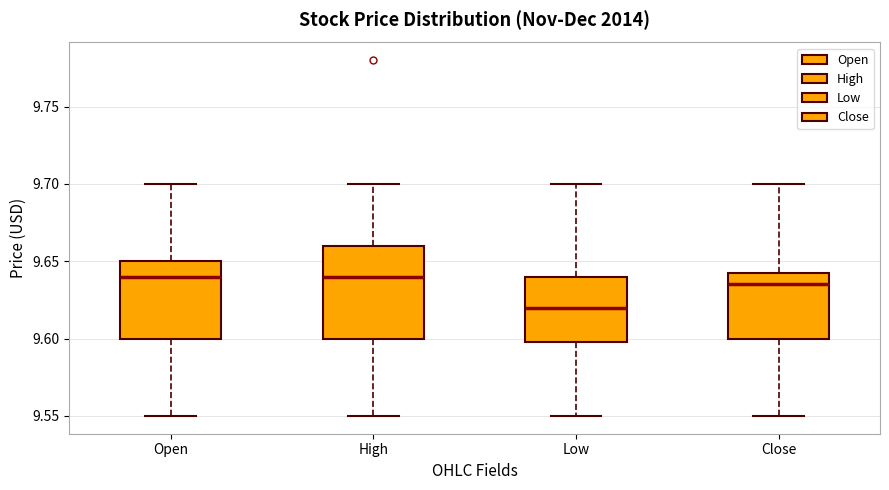

Which box is the tallest, from its lower edge to its upper edge?

High